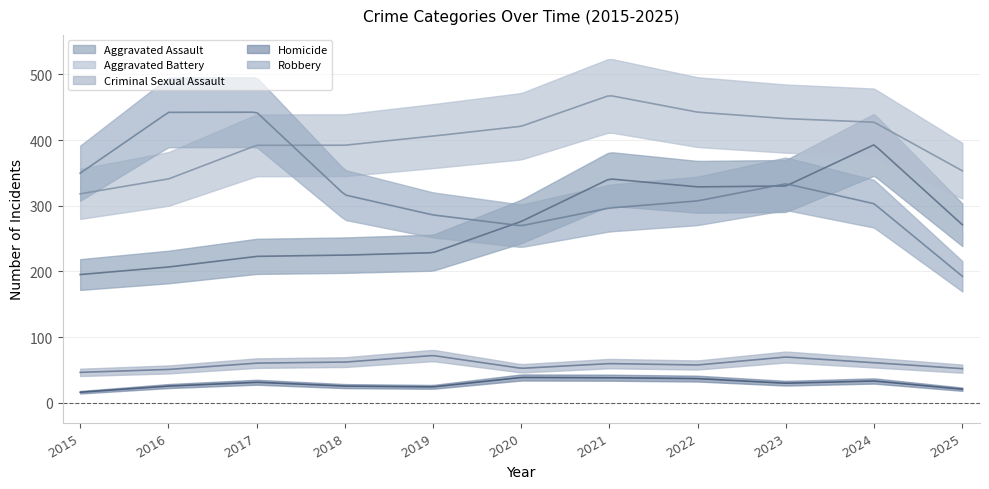

Does the chart have visible grid lines?

Yes